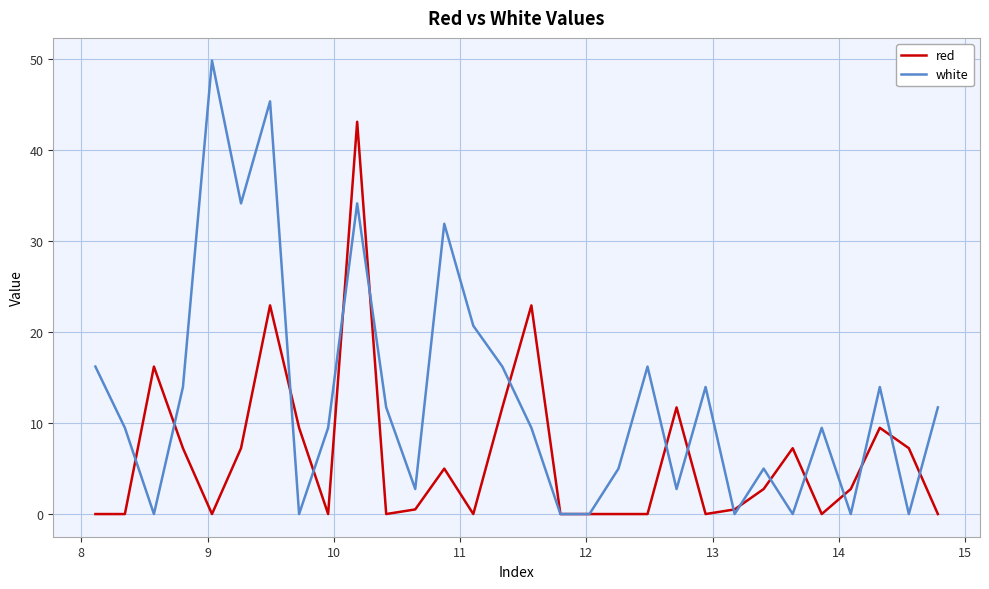

How many interior local peaks does the white series have?

9